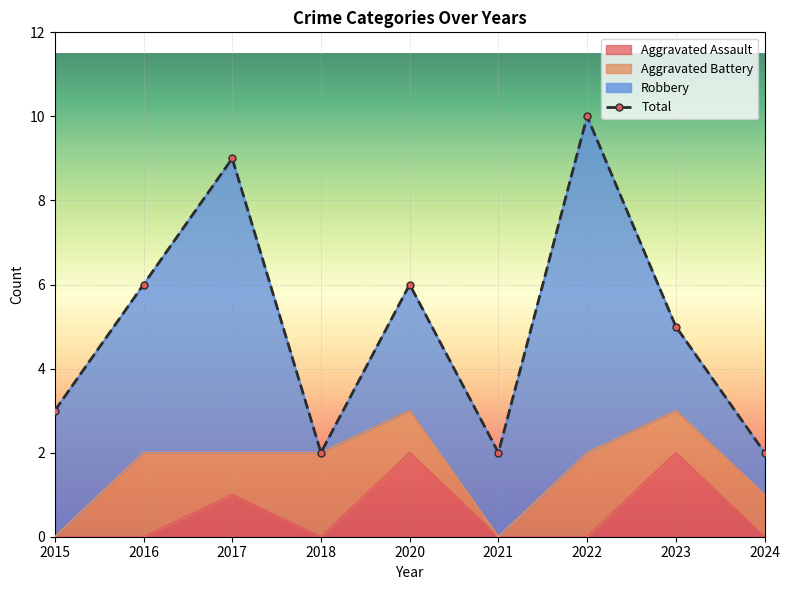

How many data points are above 5?

4